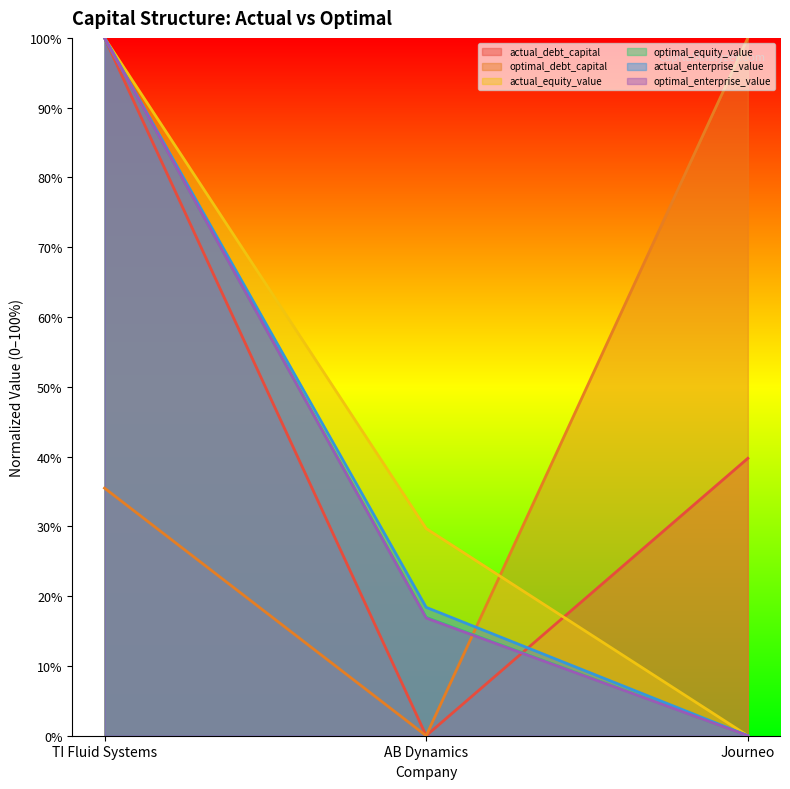

At which label does actual_equity_value reach its minimum?

Journeo